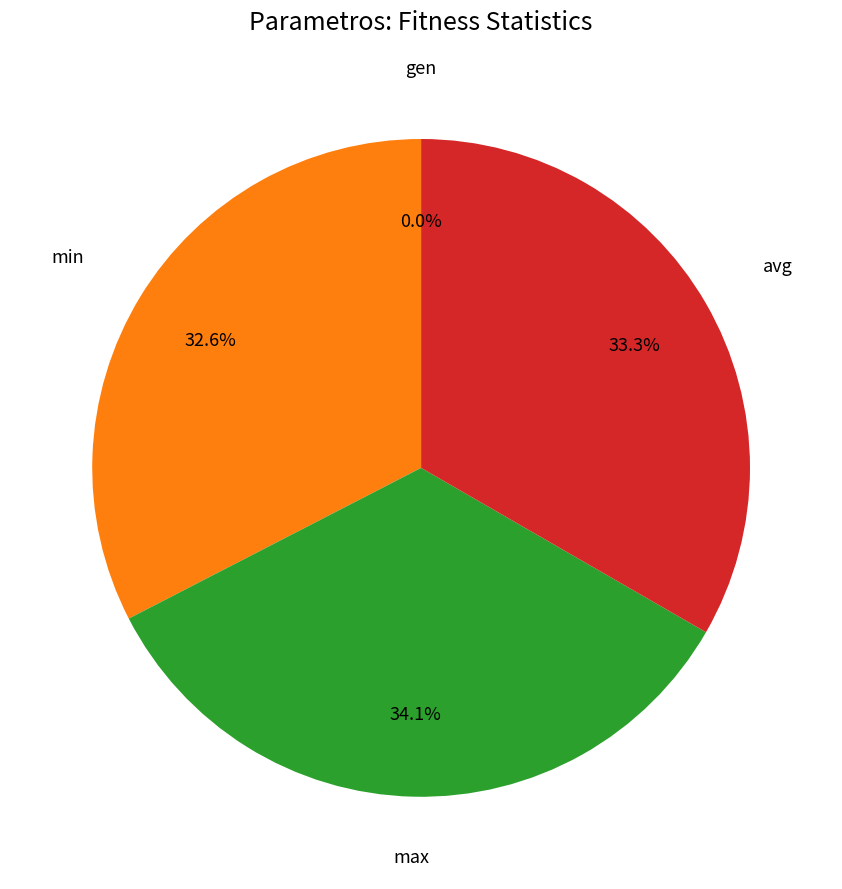

To the nearest percent, what is the difference between the largest and smallest slice percentages?

34%